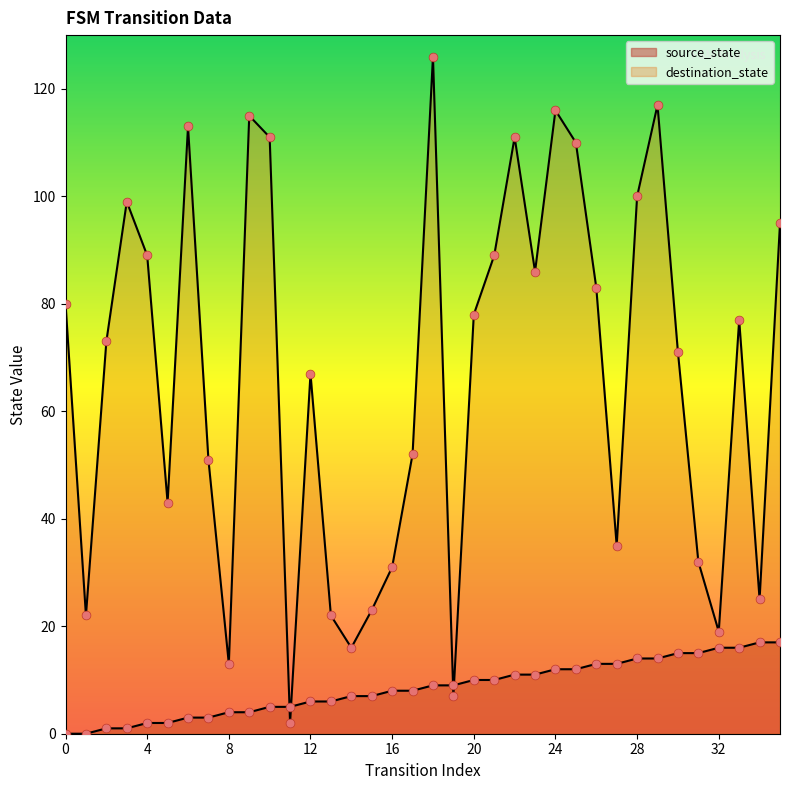

What are all the series names shown in the legend?

source_state, destination_state